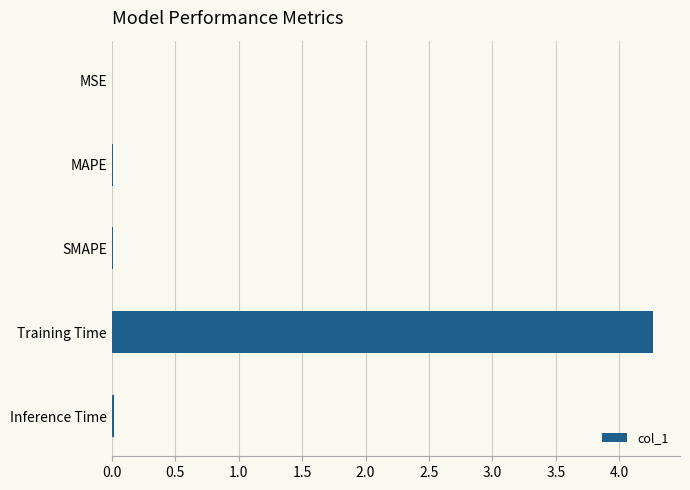

What is the sum of all values?

4.3